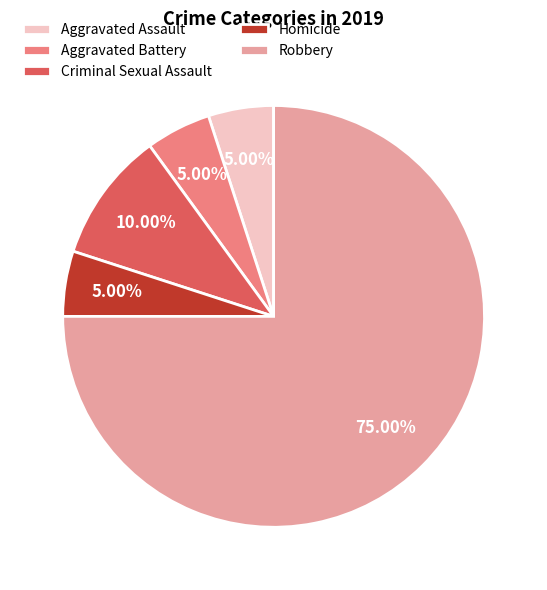

To the nearest percent, what percentage of the pie is Aggravated Assault?

5%